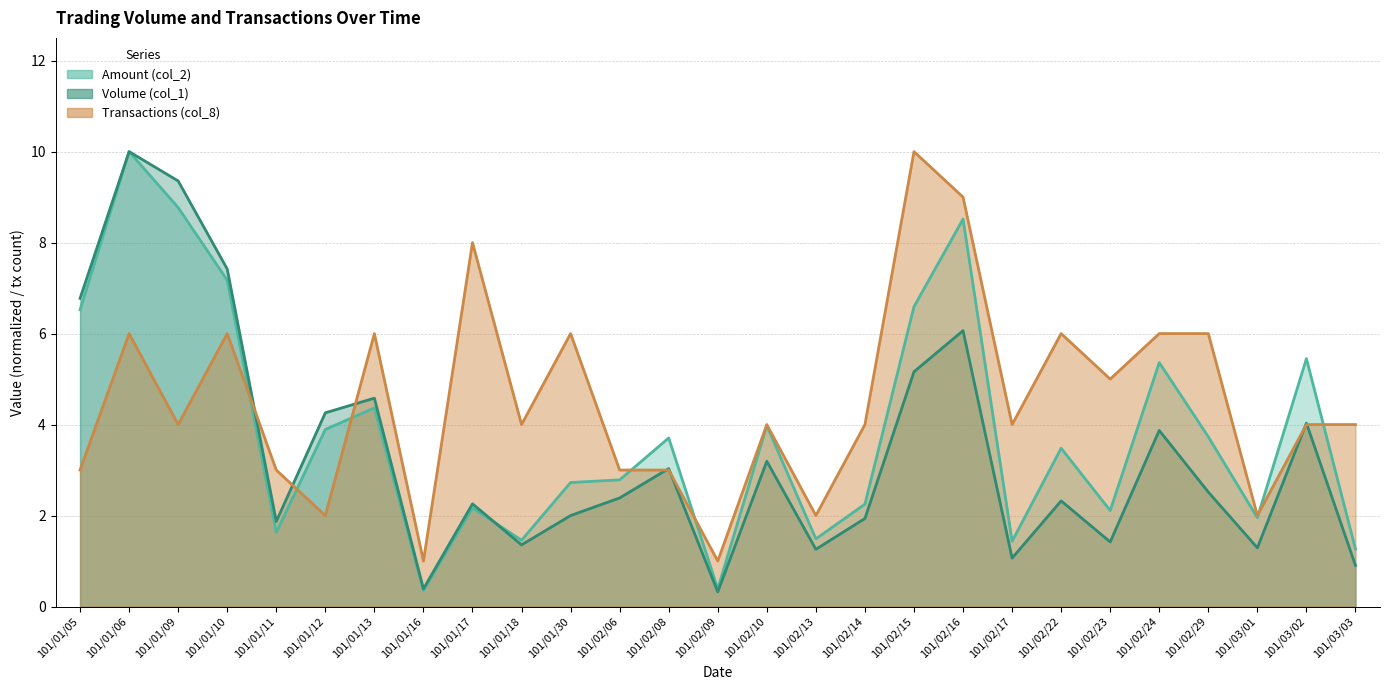

The value of Volume (col_1) at 101/02/29 is 4.2. True or false?

False